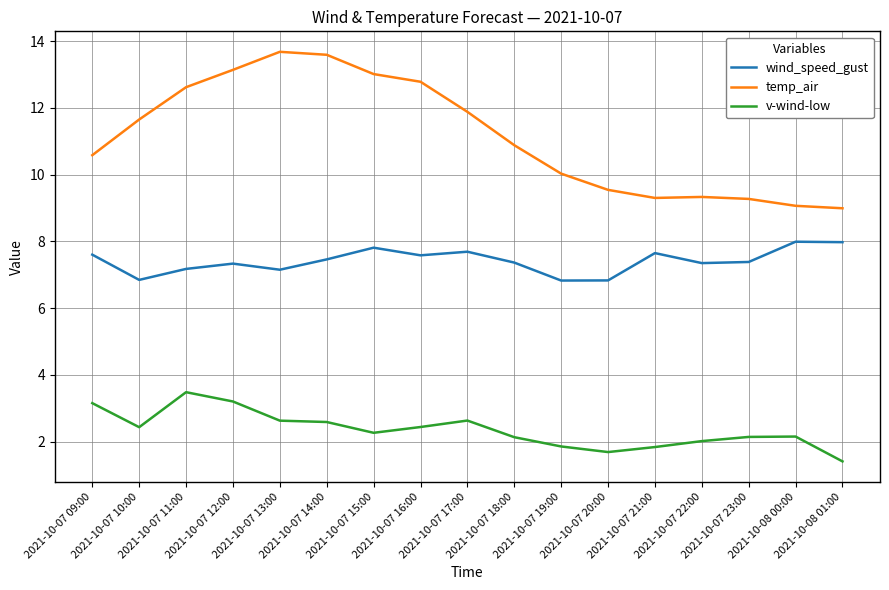

At how many categories does at least one series exceed 2?

17